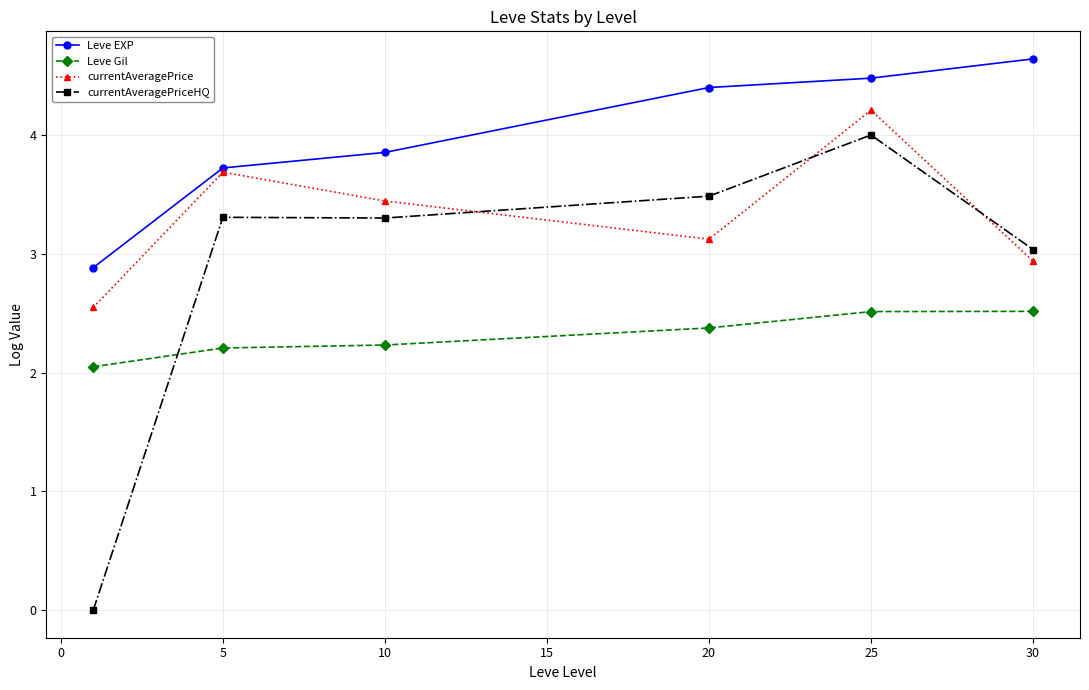

What is the value of the currentAveragePriceHQ point at the 3rd from the left?

3.3